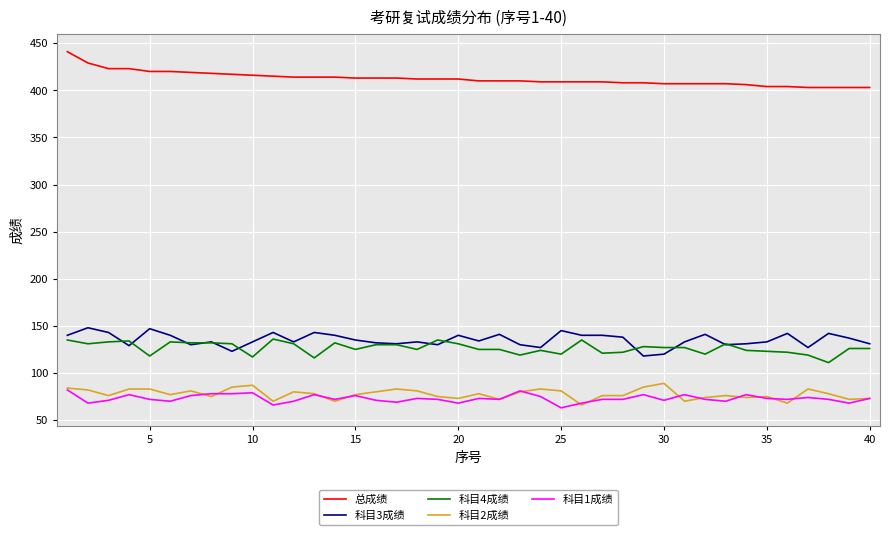

What is the lowest value of the 科目4成绩 series?

111